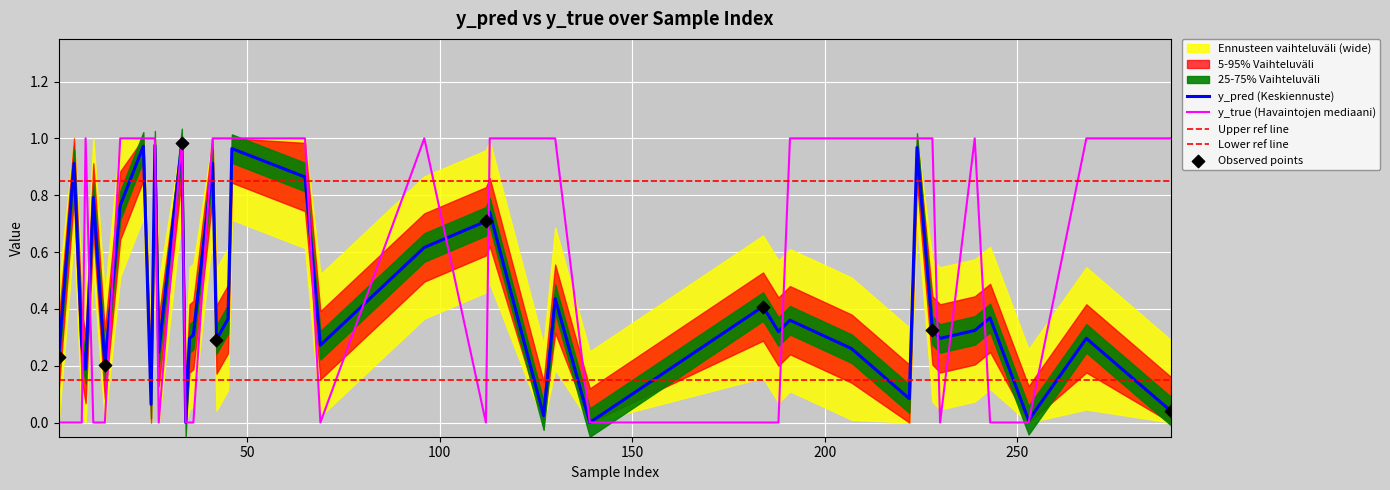

Which series has the largest total across all categories?

y_true